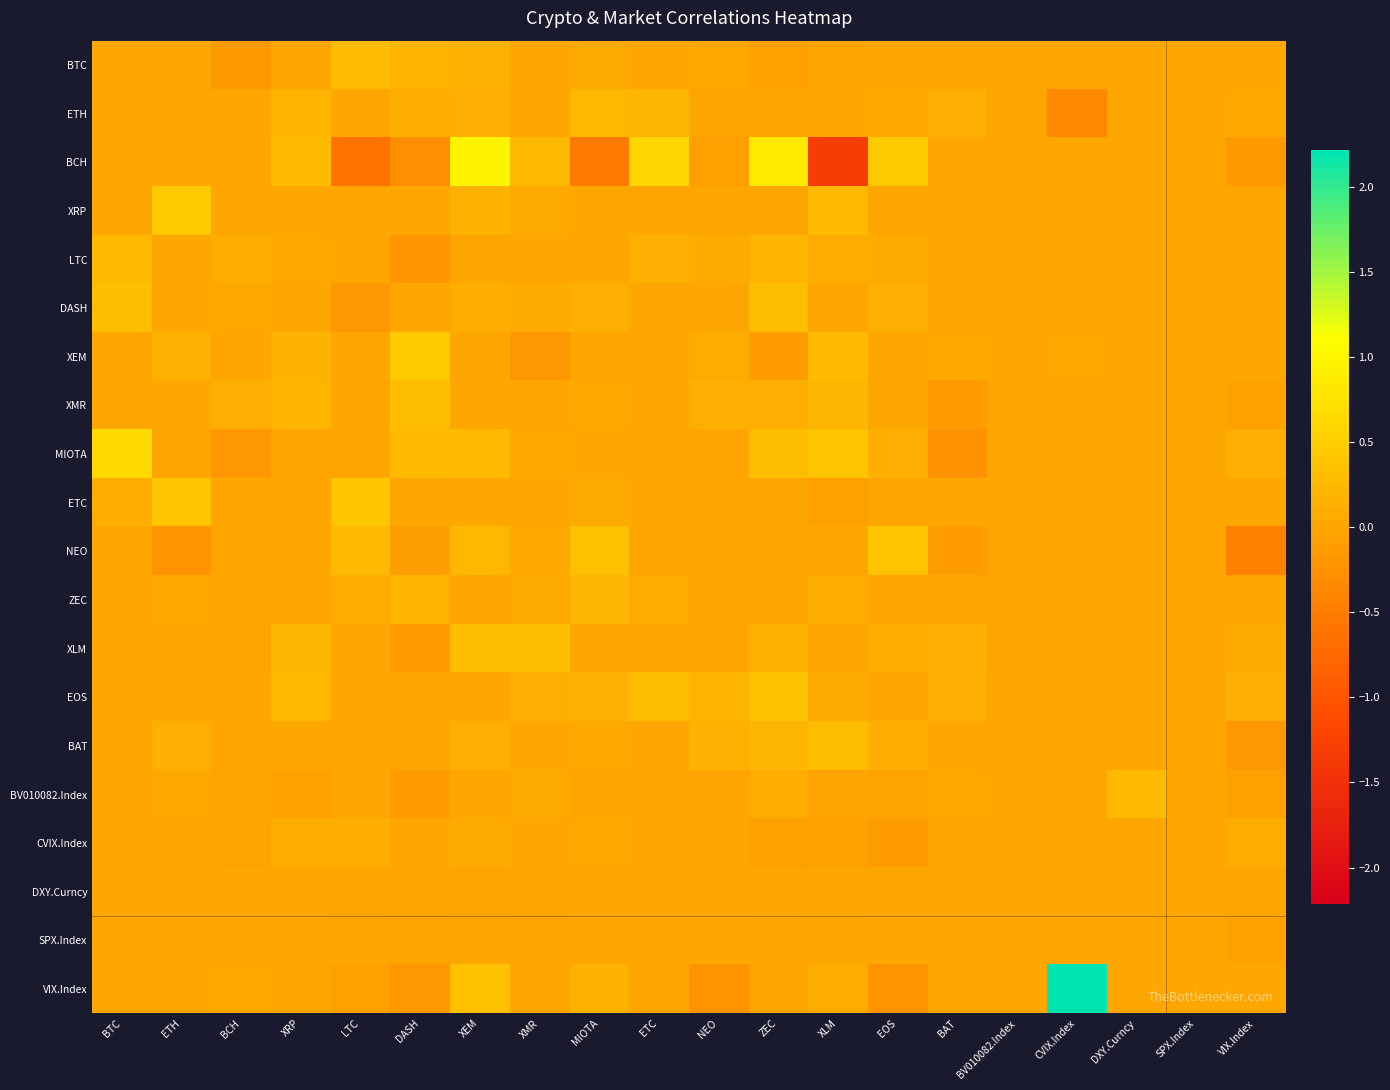

Which series has the largest range (max minus min)?

VIX.Index